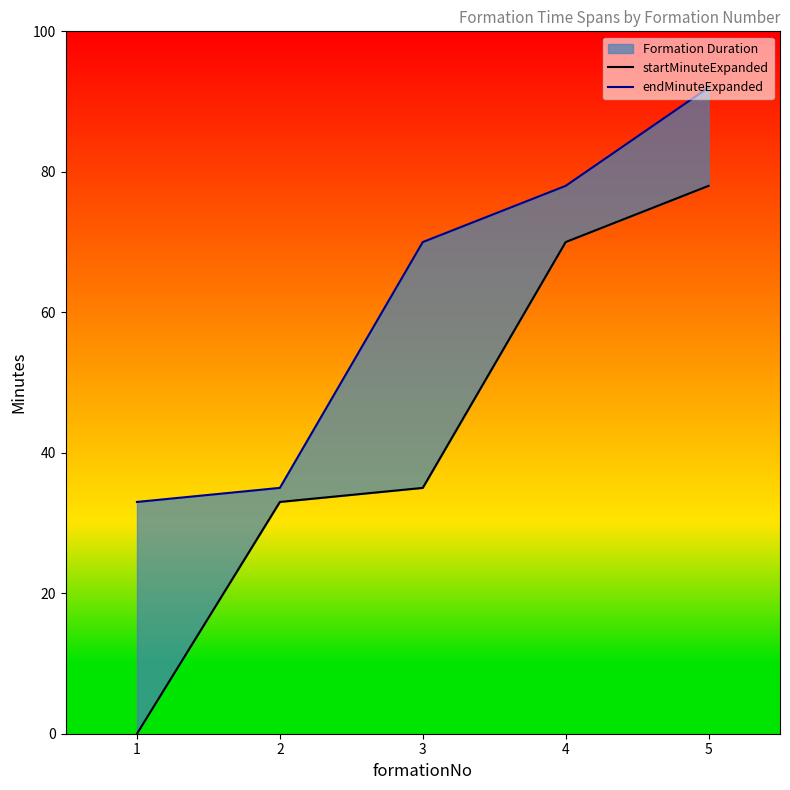

Which category has the highest value across all series?

5